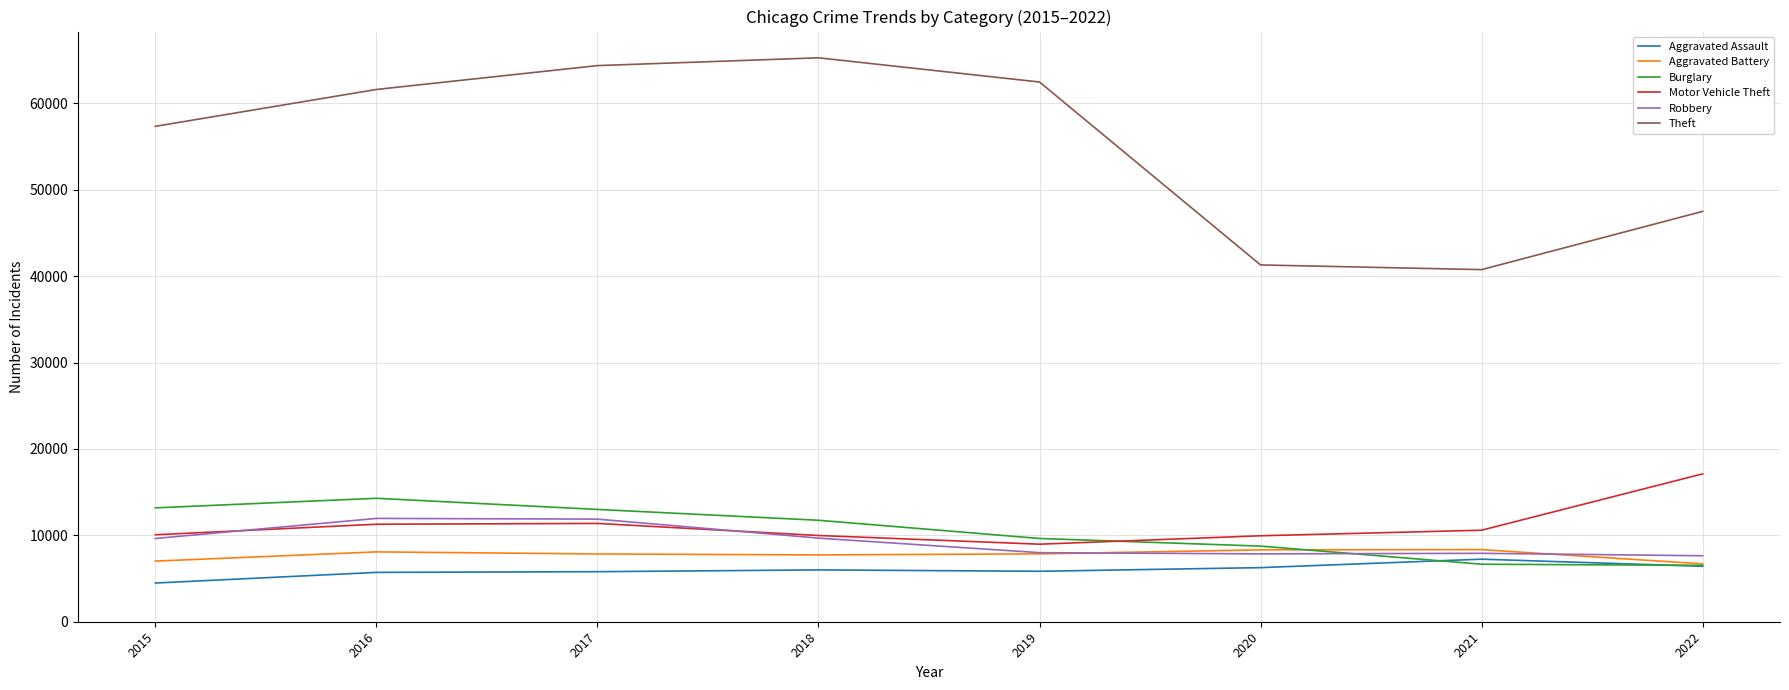

At how many categories does at least one series exceed 48572?

5